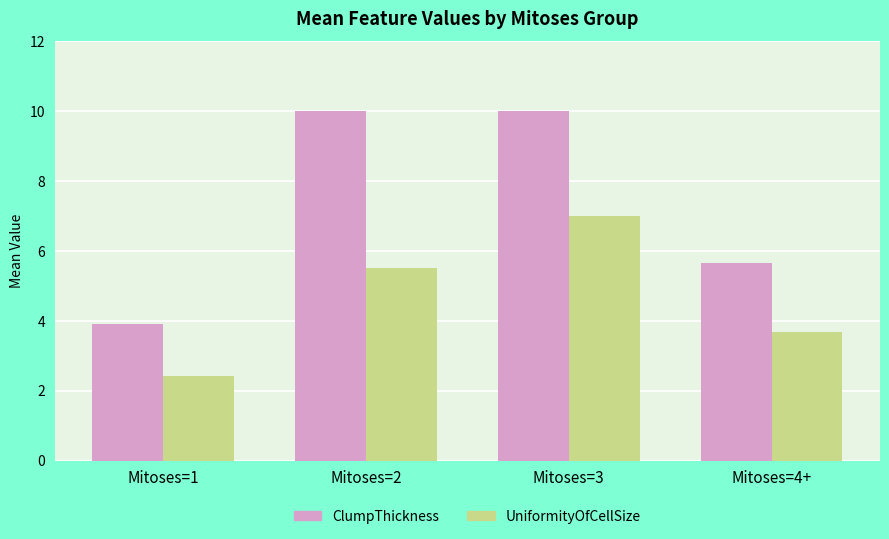

Which series changed the most between Mitoses=1 and Mitoses=3?

ClumpThickness